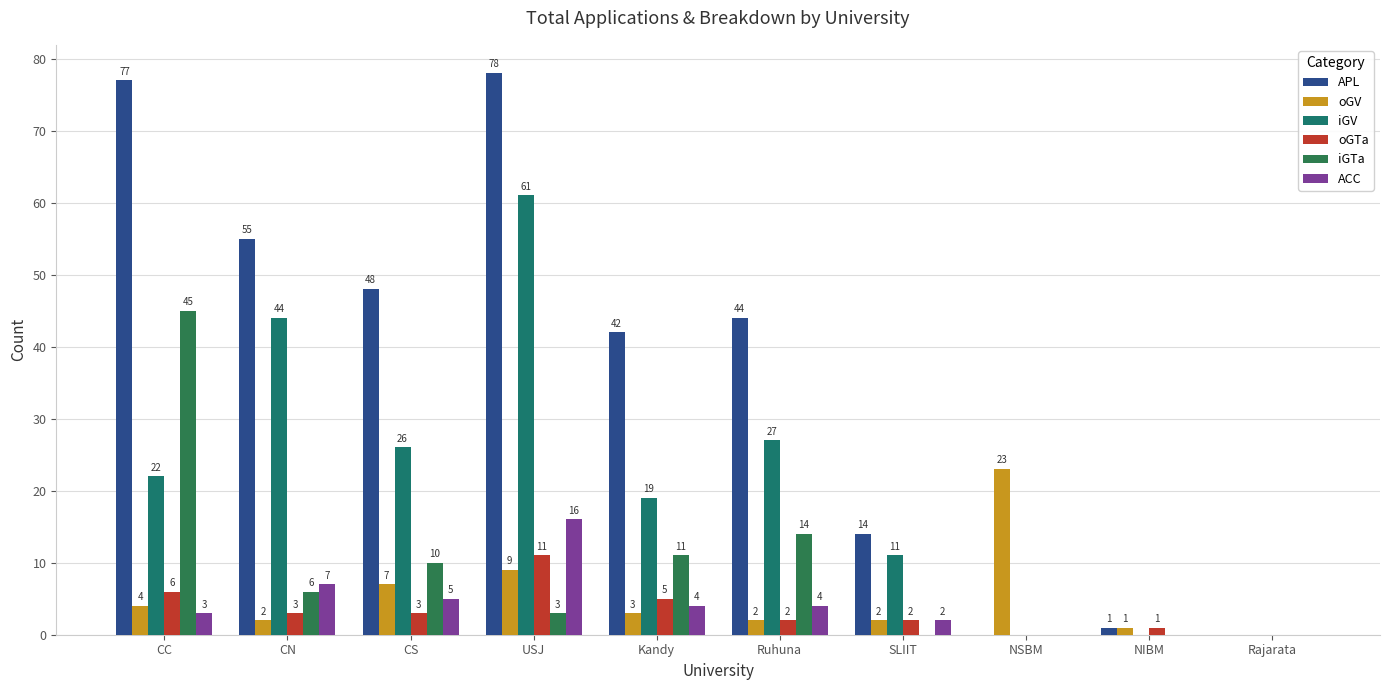

Is it true that iGV equals 11 at Kandy?

False